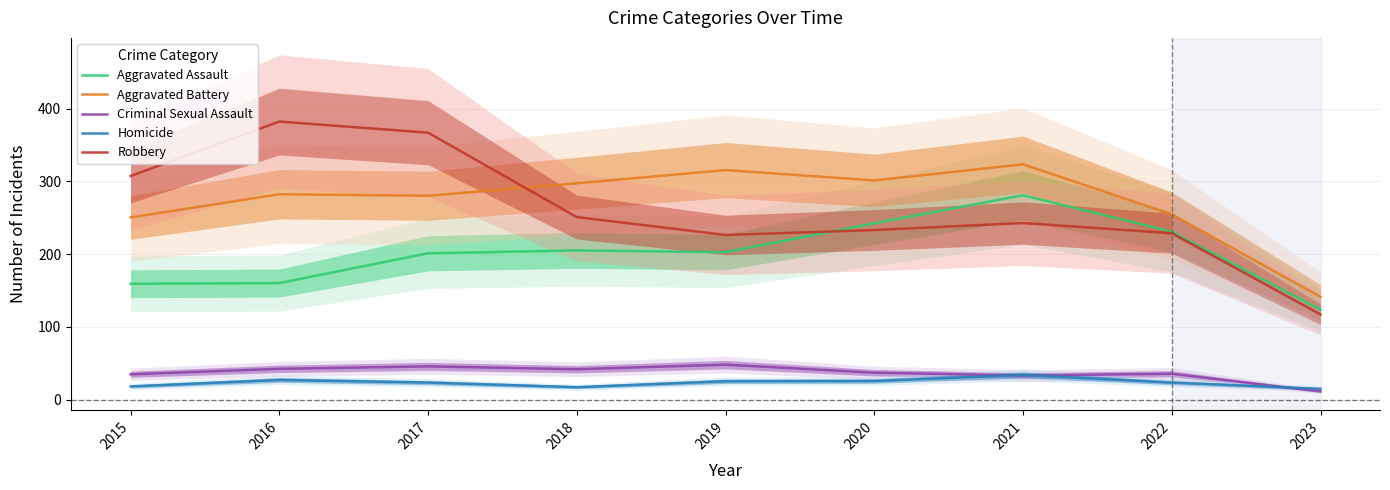

The Aggravated Assault series shows 281.0 at 2021. True or false?

True